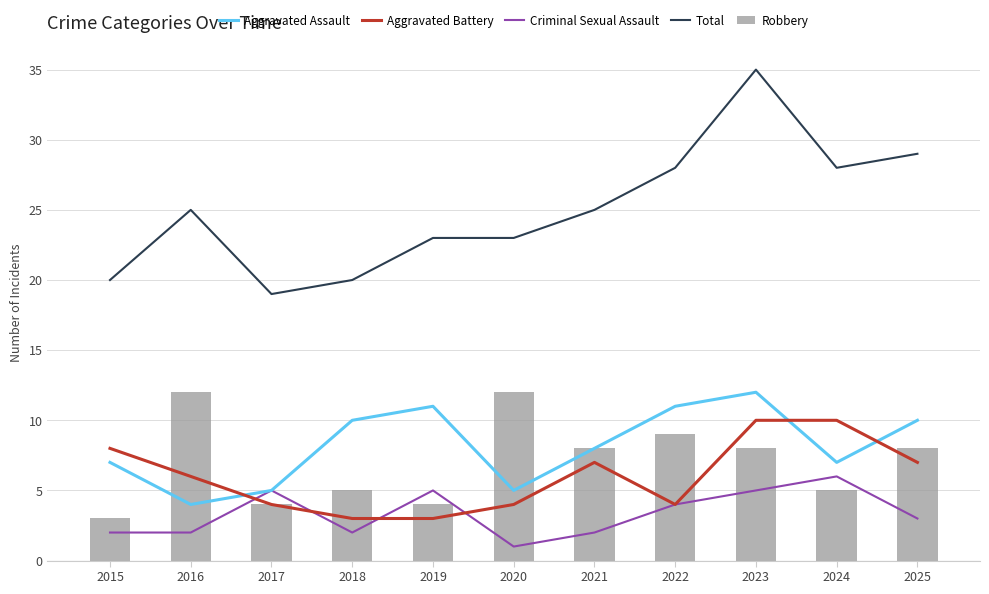

At which label is Robbery closest to 7?

2021